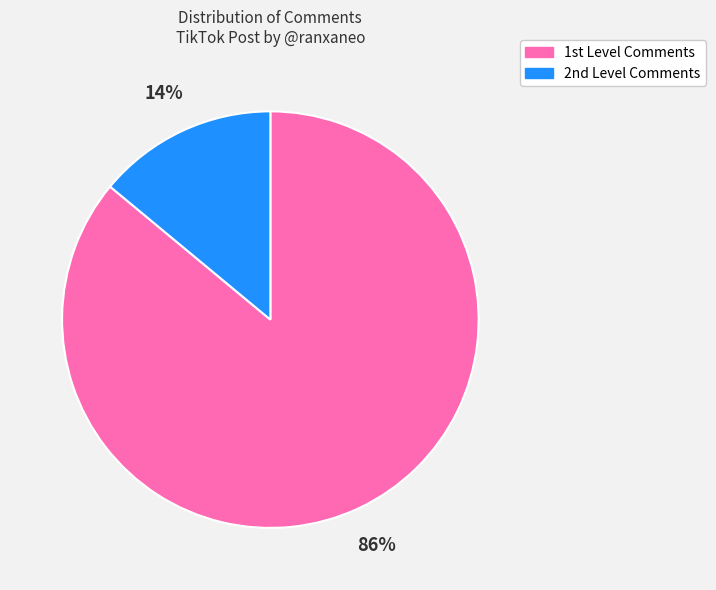

Which category has the smallest portion of the pie?

2nd Level Comments